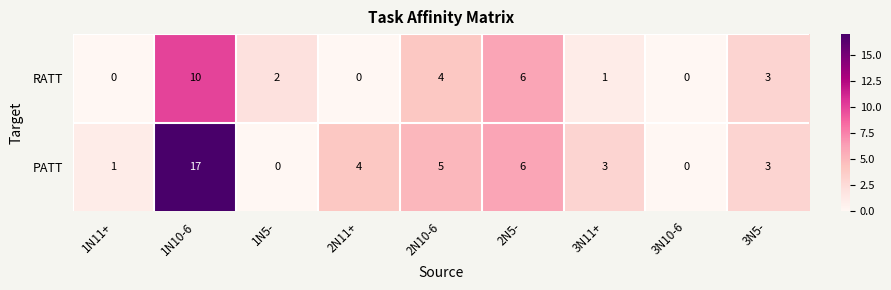

How many series are shown in this chart?

2